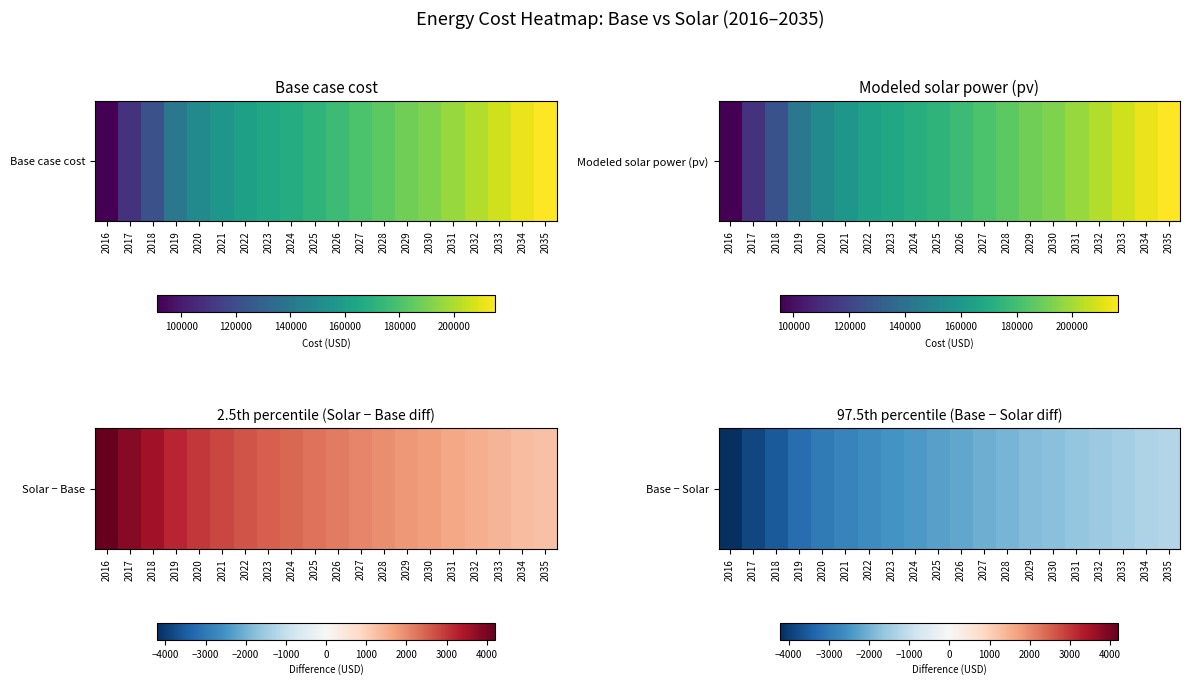

Where does the data first go above -2176?

2027